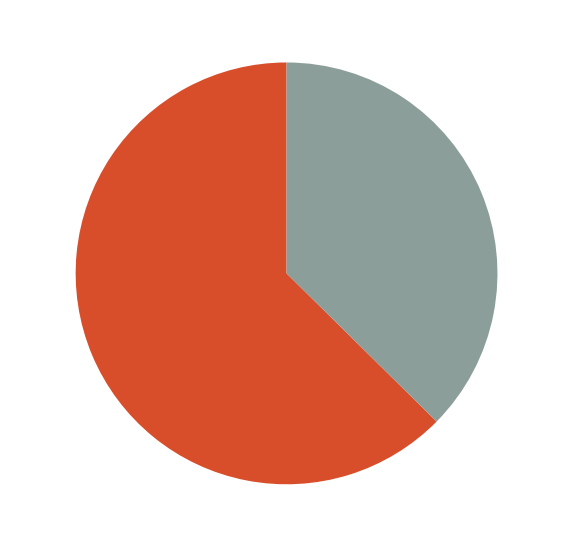

What percentage do Inference Time and SMAPE together represent?

37.4%